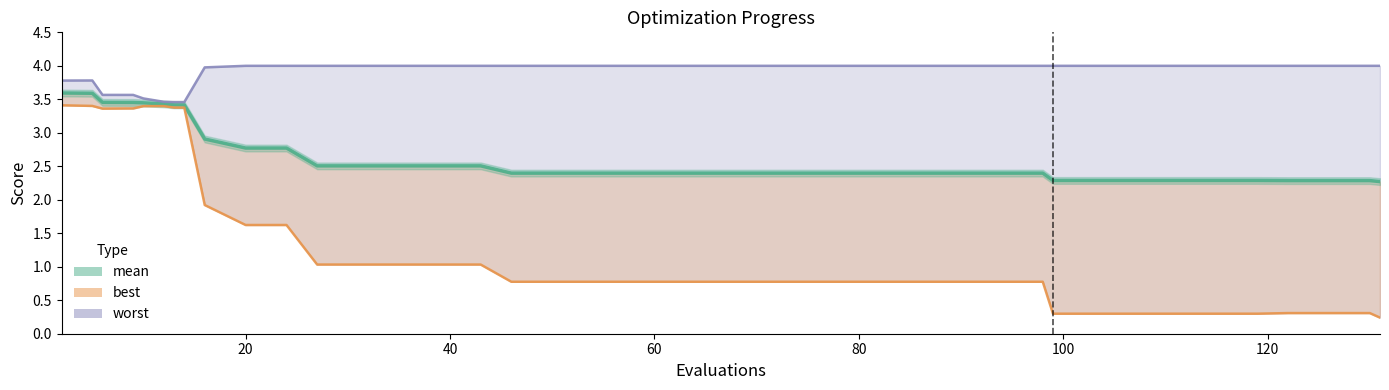

The mean series shows 2.8 at 24. True or false?

True